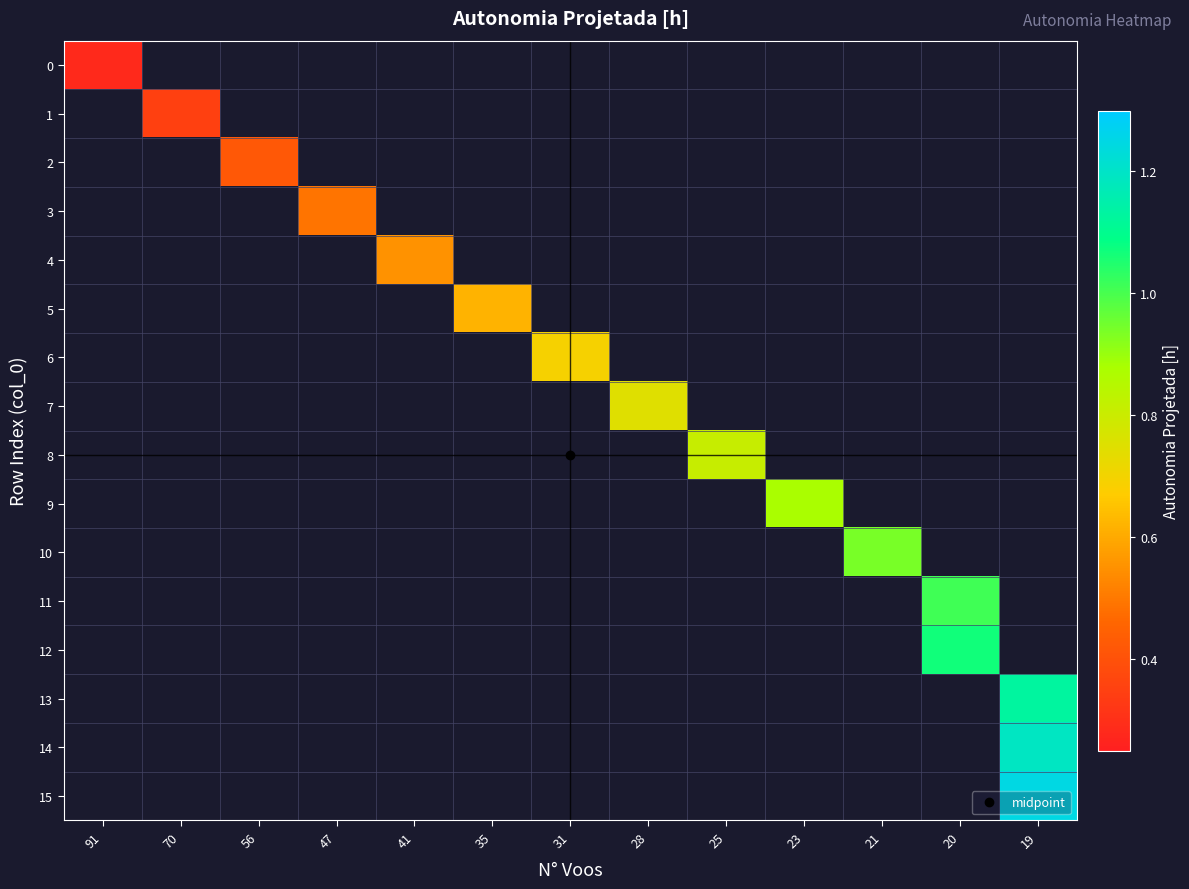

What is the smallest value displayed?

0.3